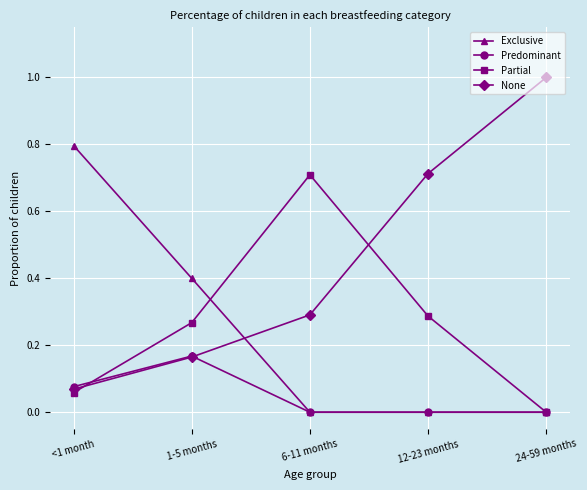

What is the sum of the Exclusive values at <1 month and 24-59 months?

0.8